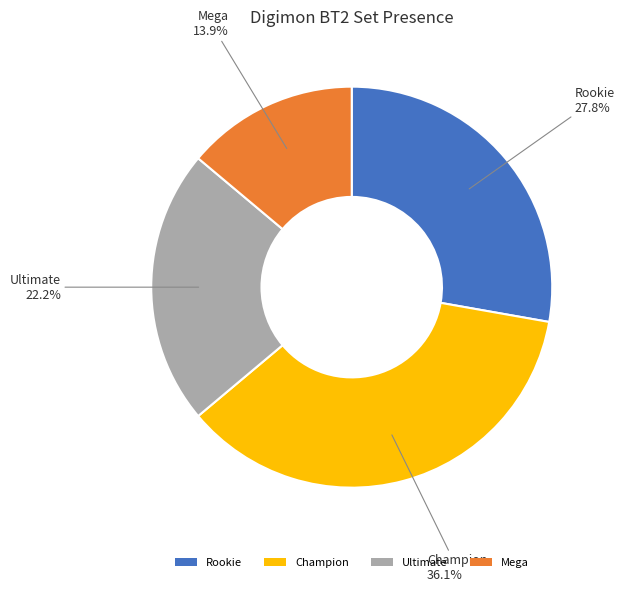

Rank the categories by value from highest to lowest.

Champion, Rookie, Ultimate, Mega